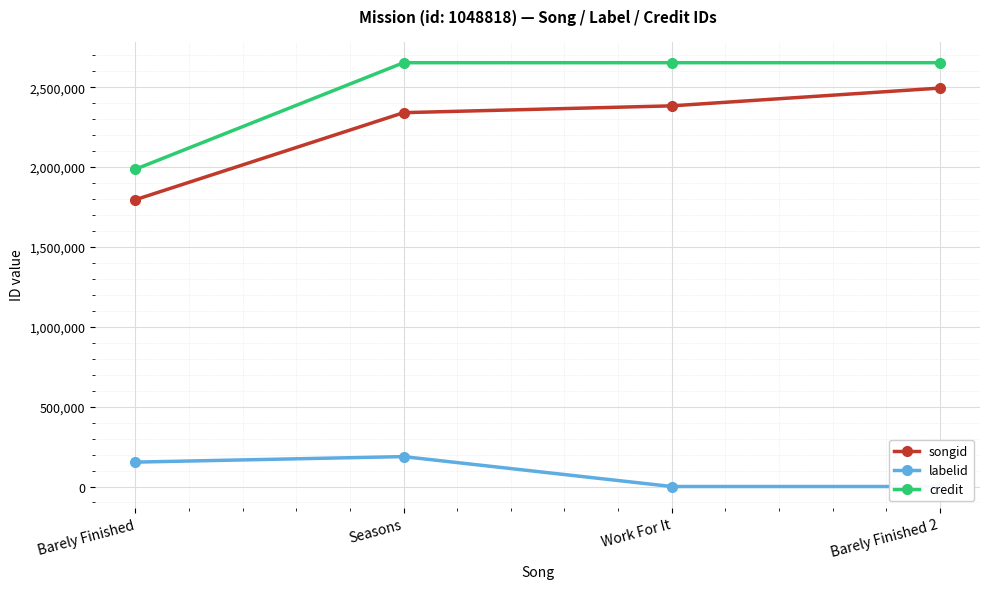

Which category has the lowest value in the labelid series?

Work For It